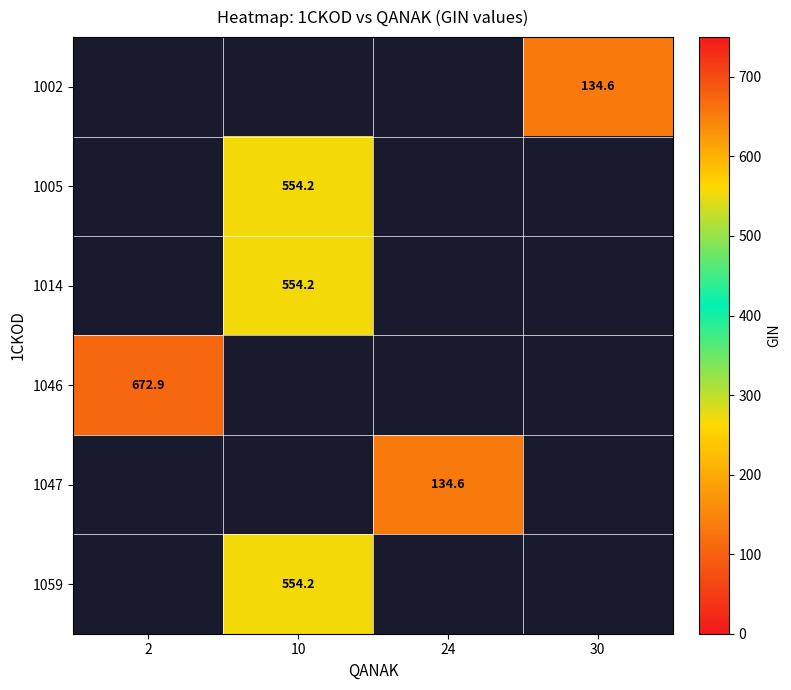

What is the smallest value displayed?

134.6